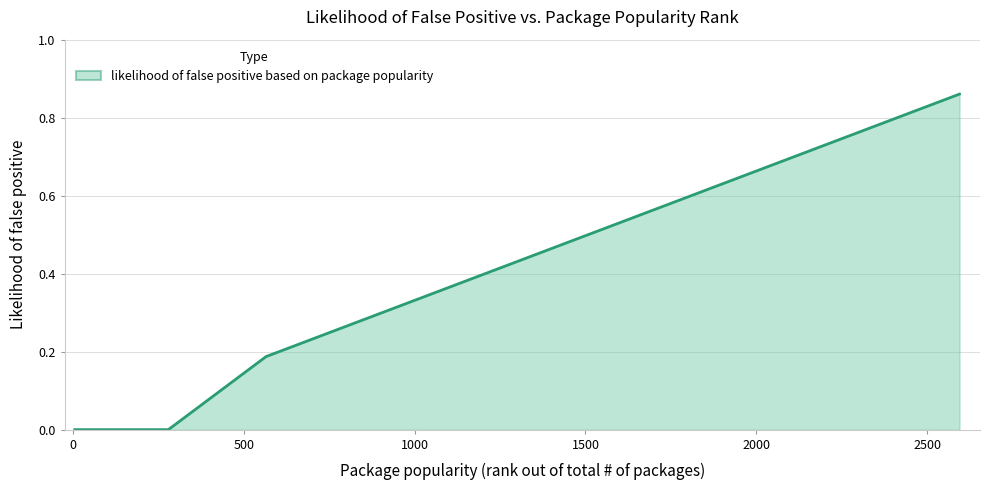

How many lines are shown in the chart?

1